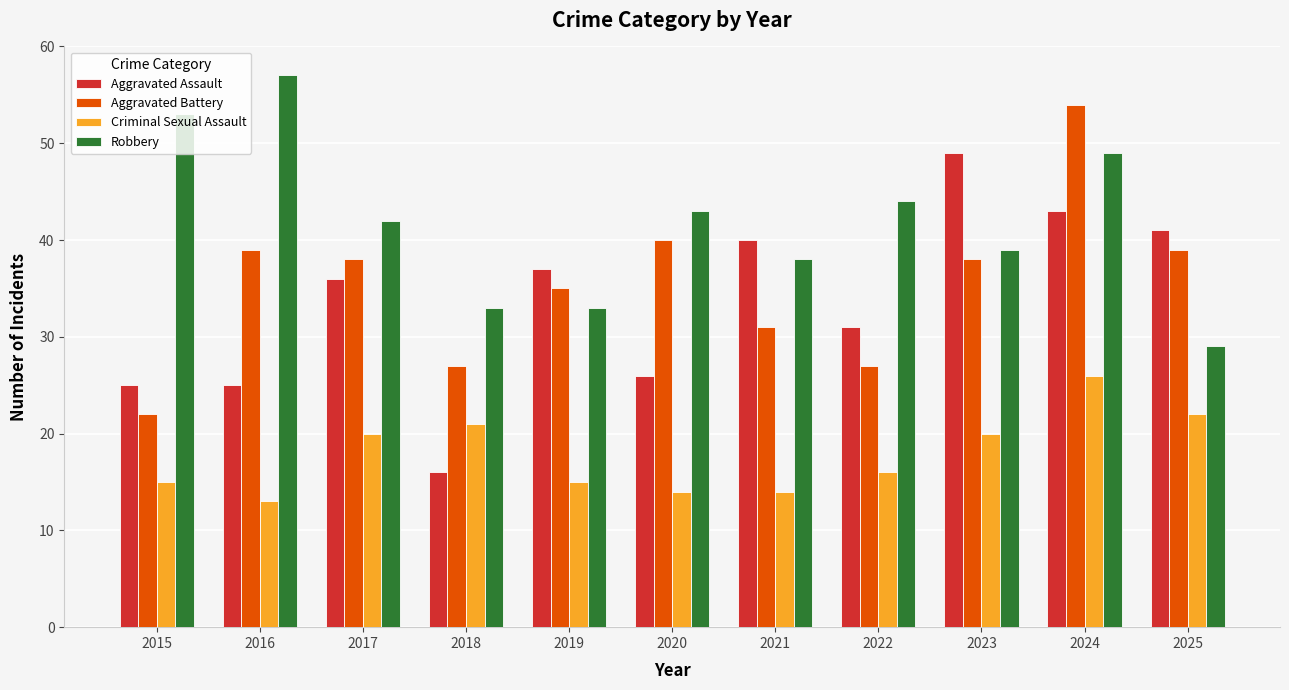

The value of Robbery at 2015 is 53. True or false?

True